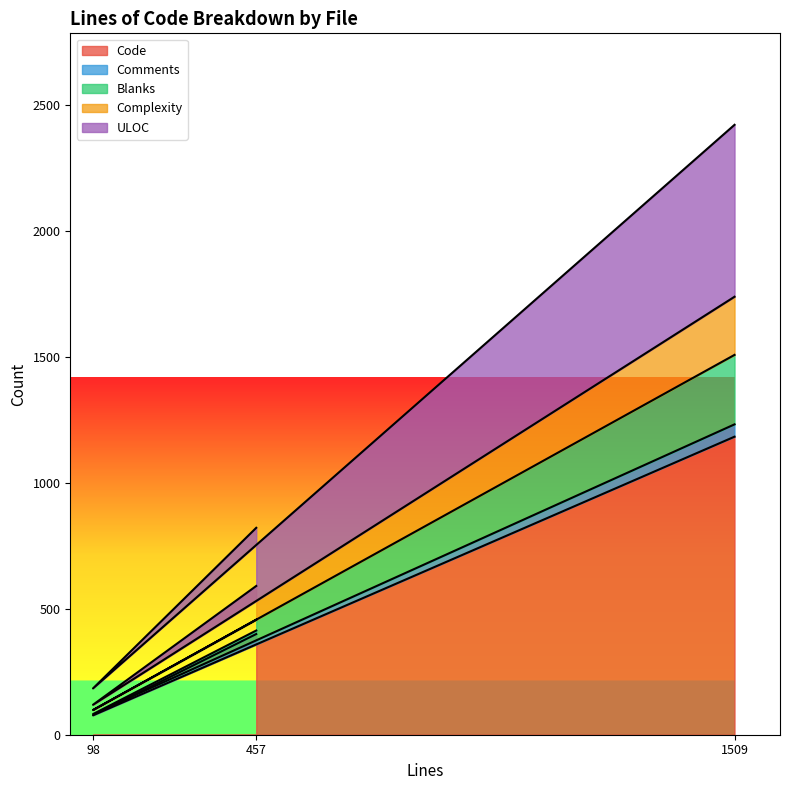

Where is Code nearest to the value 630?

457